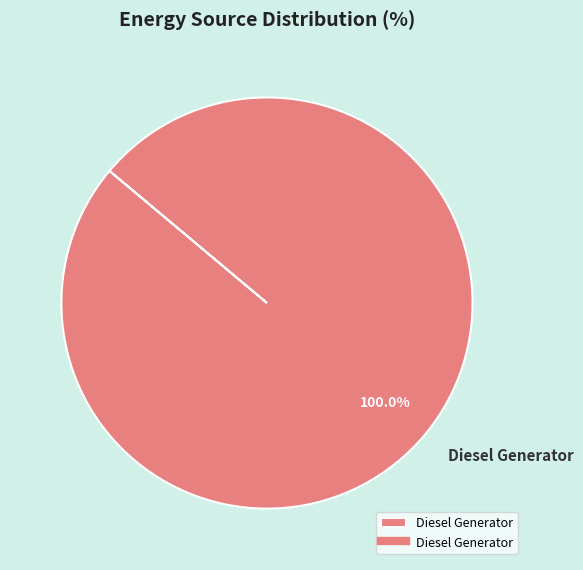

Does Diesel Generator account for over 50% of the chart?

Yes